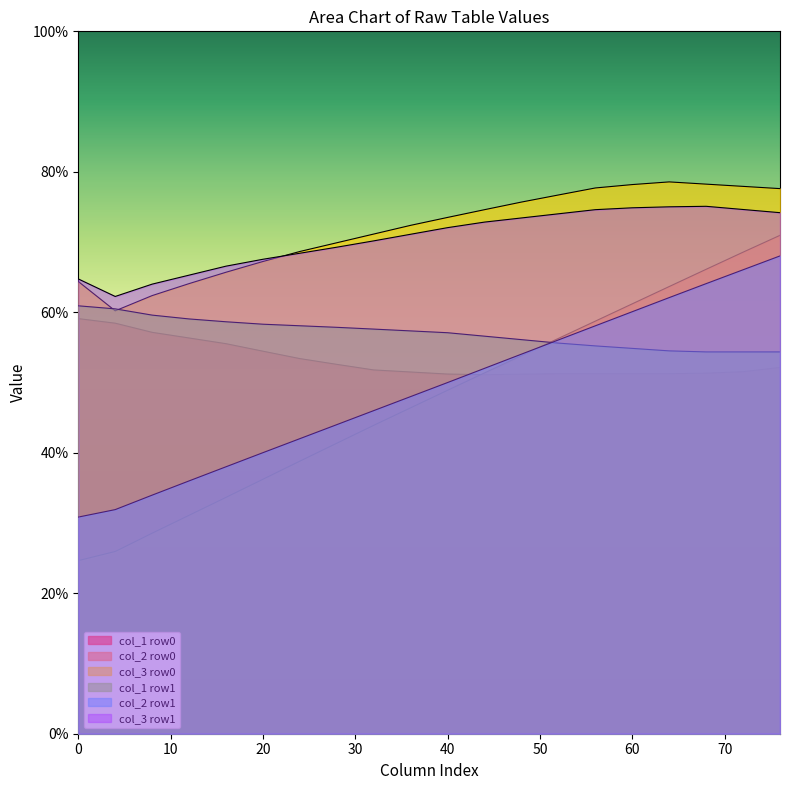

Does the chart display data point markers on the line(s)?

No